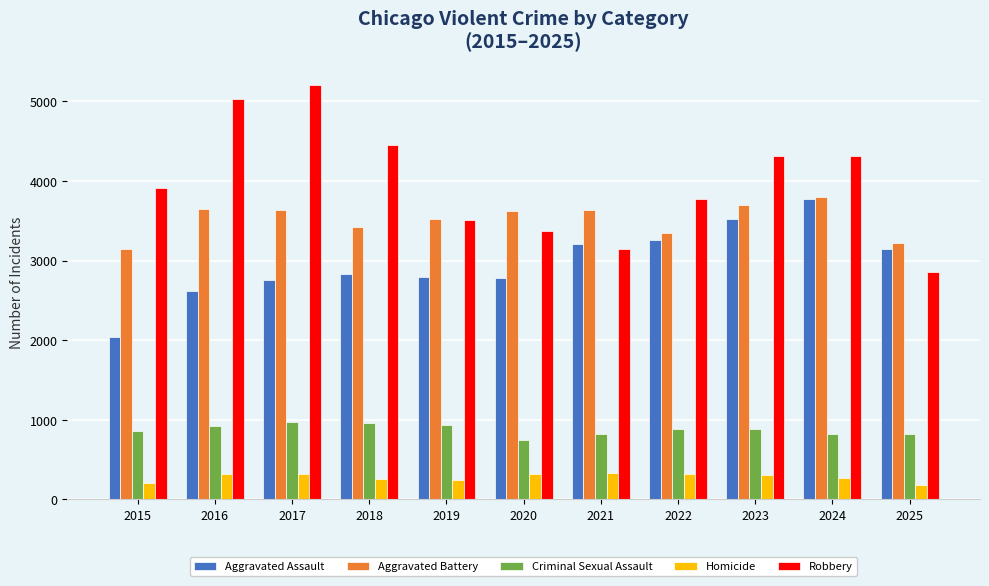

Between 2022 and 2024, which series saw the biggest shift?

Robbery